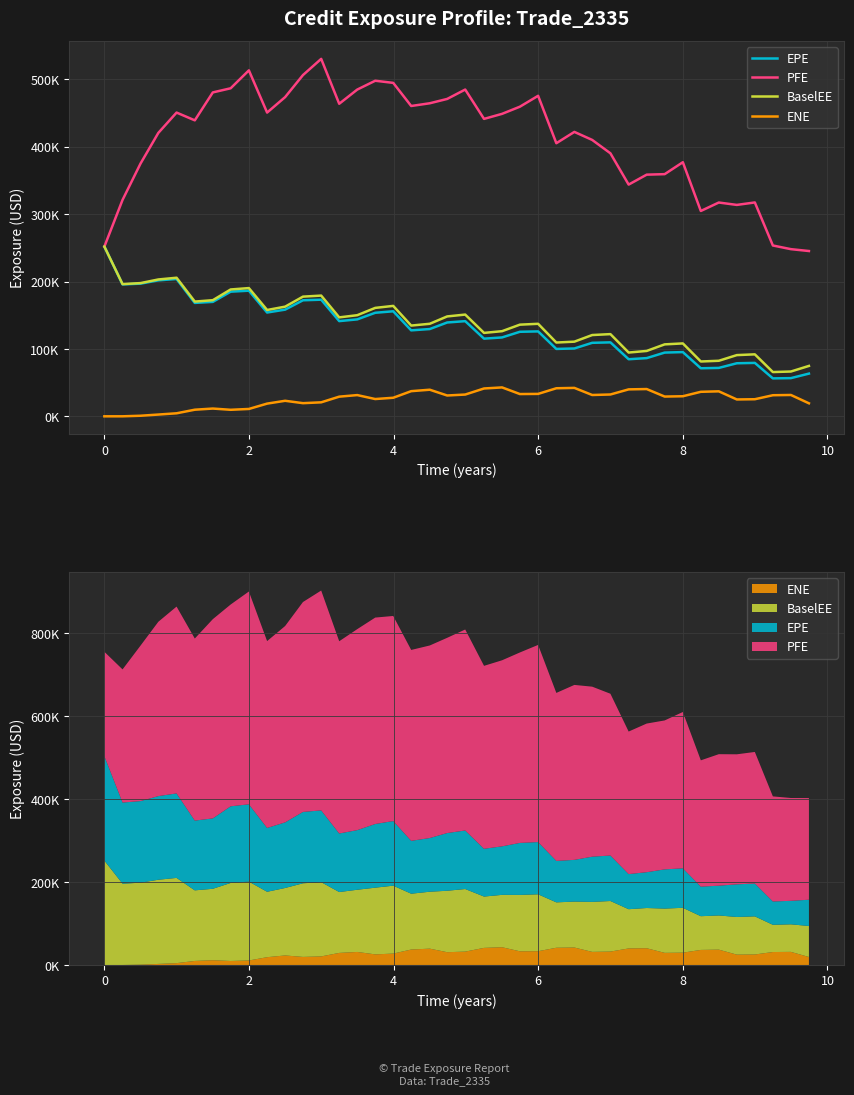

How many data points in PFE are above 441266?

19